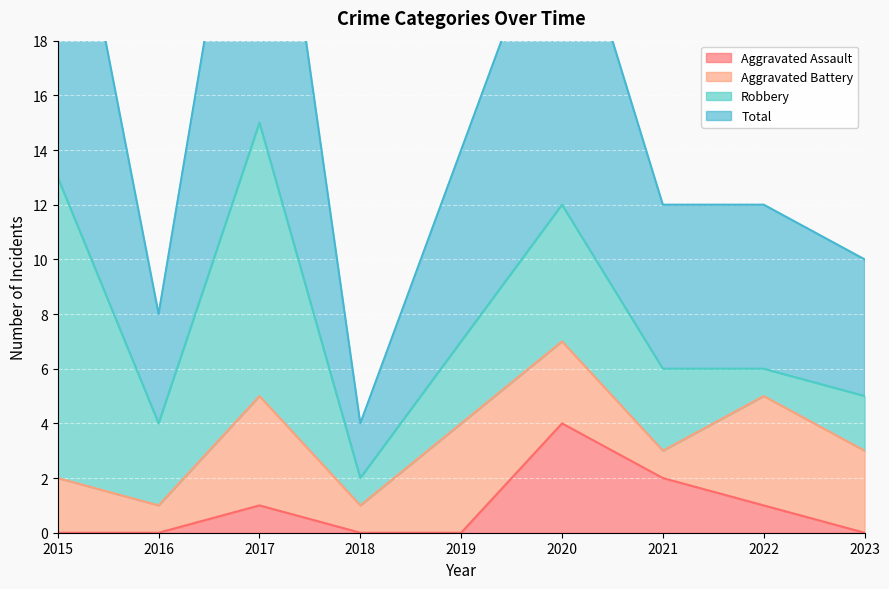

Where is the first local maximum for Aggravated Assault?

2017